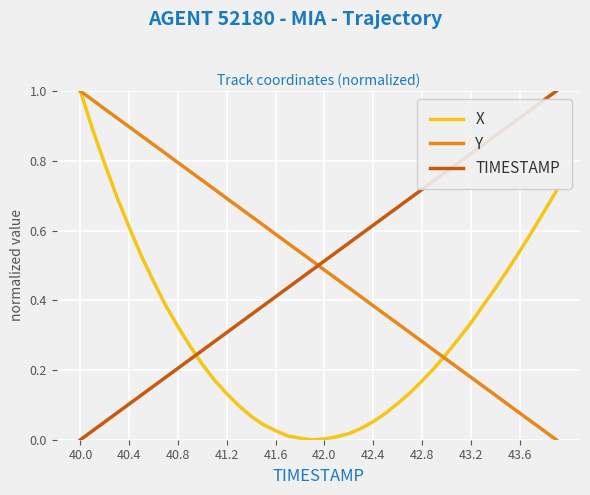

Which series ends up on top after the final intersection of X and TIMESTAMP?

TIMESTAMP